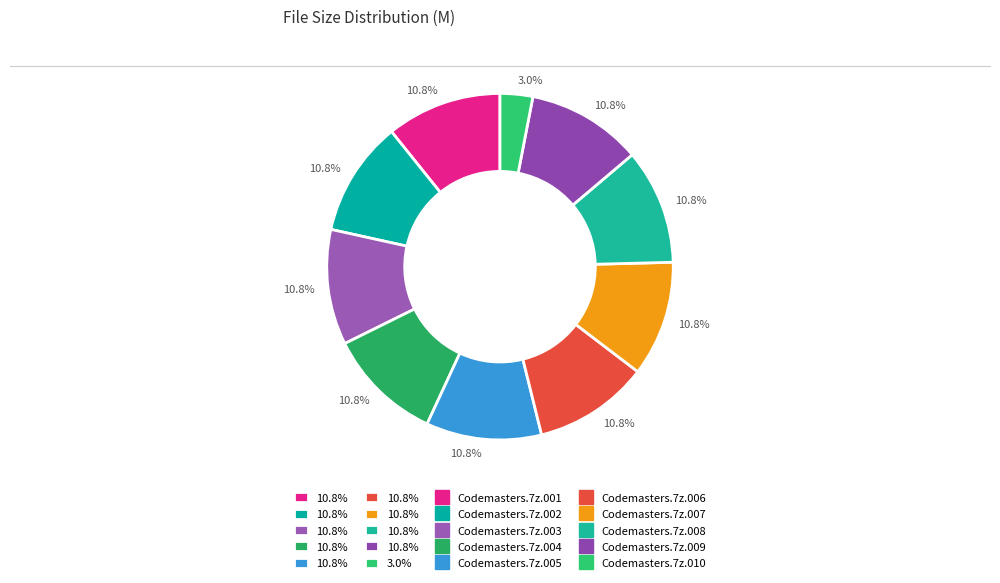

Rank the categories by value from lowest to highest.

Codemasters.7z.010, Codemasters.7z.001, Codemasters.7z.002, Codemasters.7z.003, Codemasters.7z.004, Codemasters.7z.005, Codemasters.7z.006, Codemasters.7z.007, Codemasters.7z.008, Codemasters.7z.009